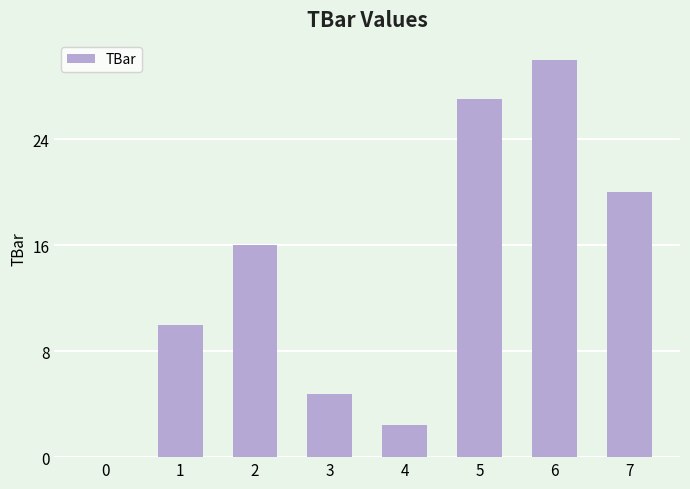

Reading left to right, list all the values displayed in this chart.

0=0.0	1=10.0	2=16.0	3=4.8	4=2.4	5=27.1	6=30.0	7=20.0